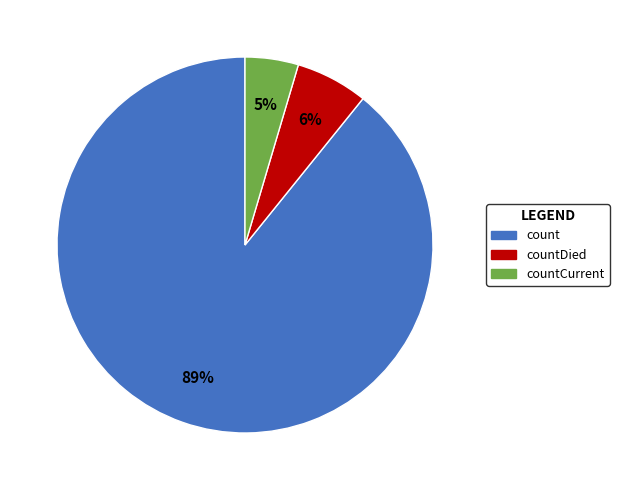

To the nearest percent, what is the average slice percentage?

33%